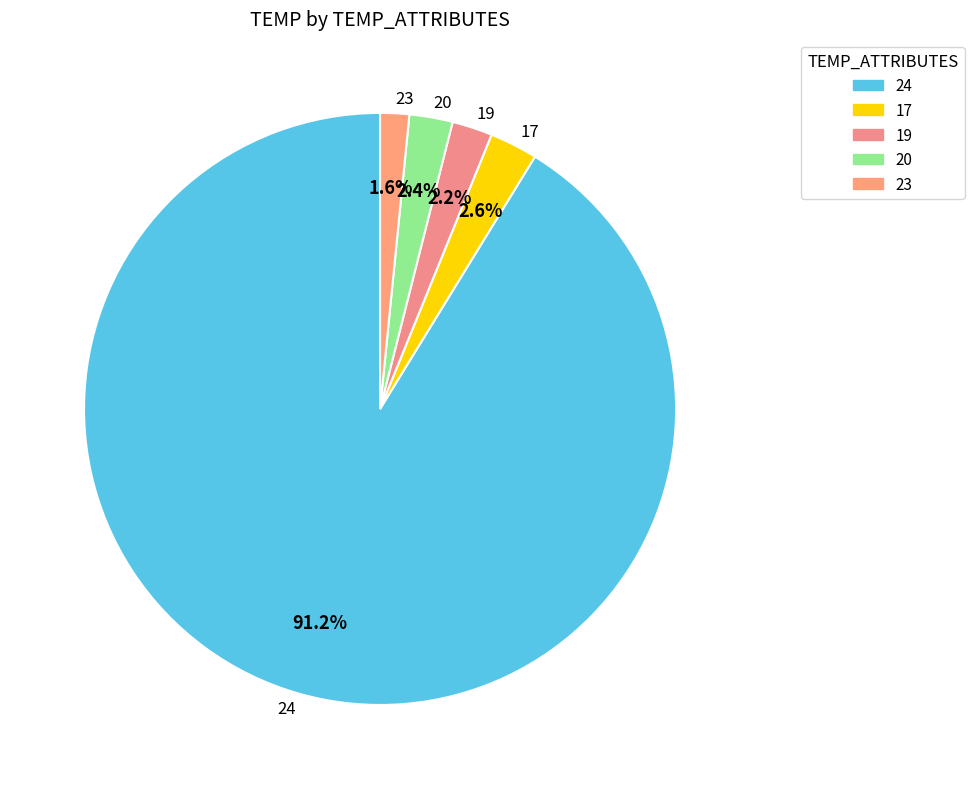

True or false: 19 accounts for 14% of the total.

False